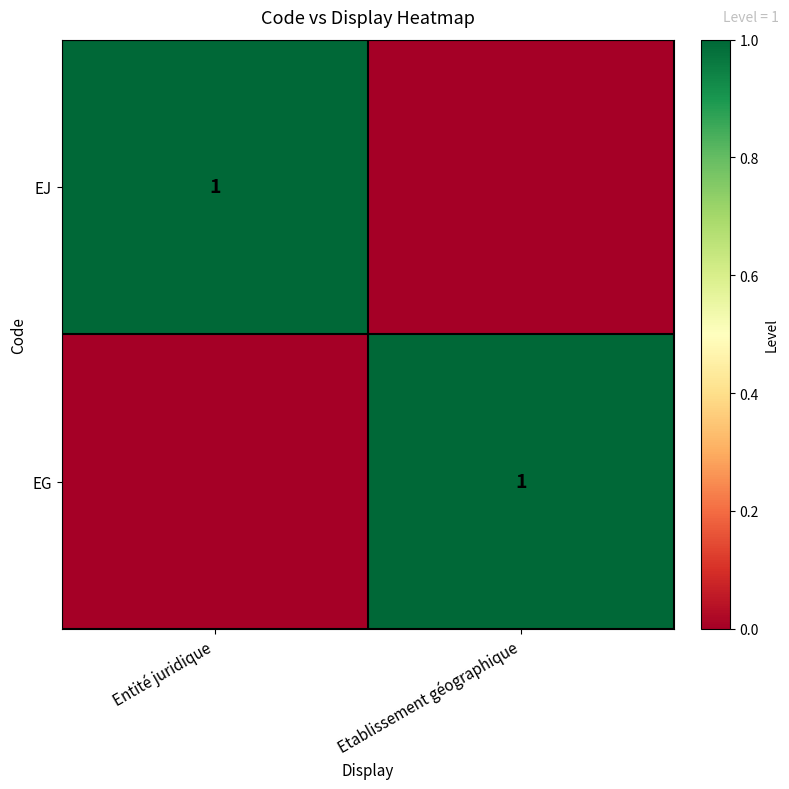

Is it true that EG equals 1 at Etablissement géographique?

True